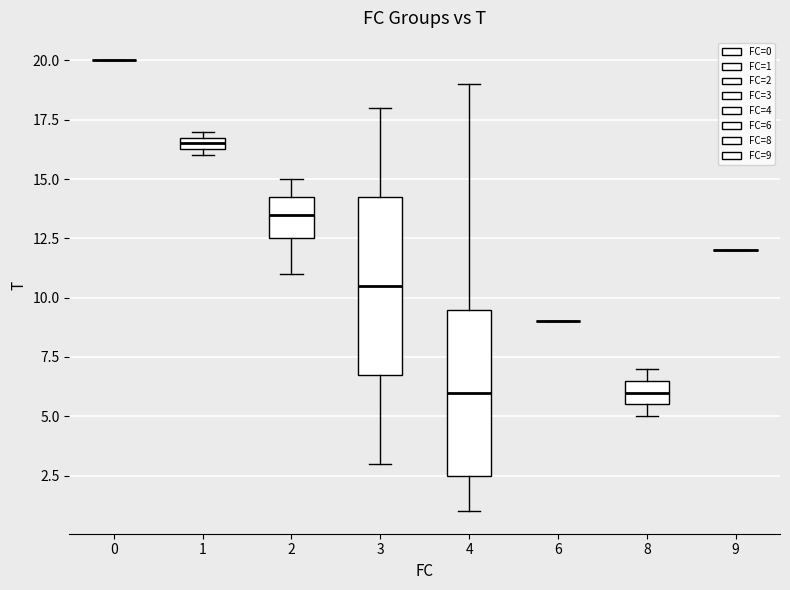

Which box is the tallest, from its lower edge to its upper edge?

3